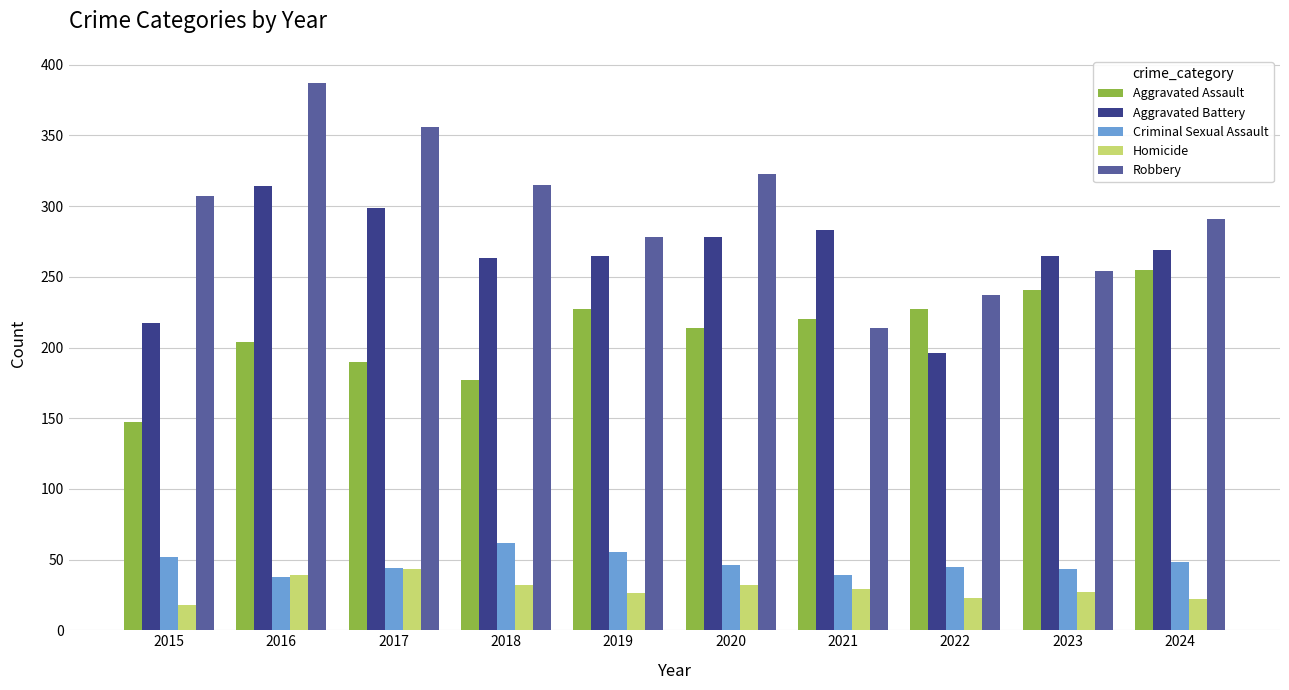

What is the sum of the Homicide values at 2015 and 2019?

44